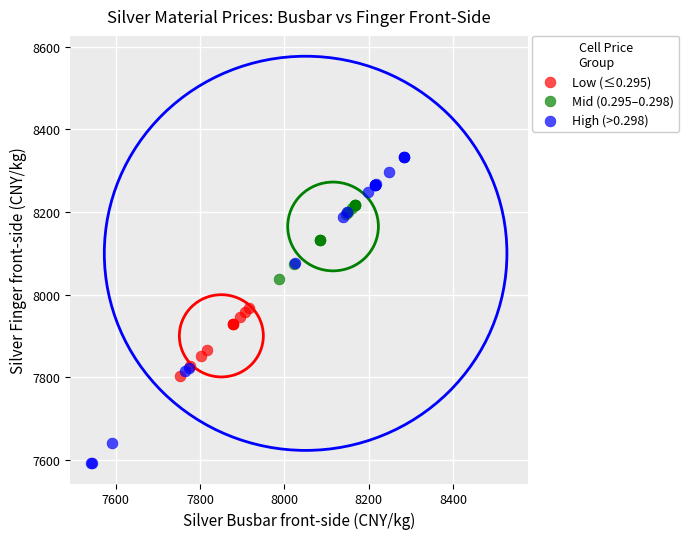

Which series has the widest spread of Y values?

High (>0.298)